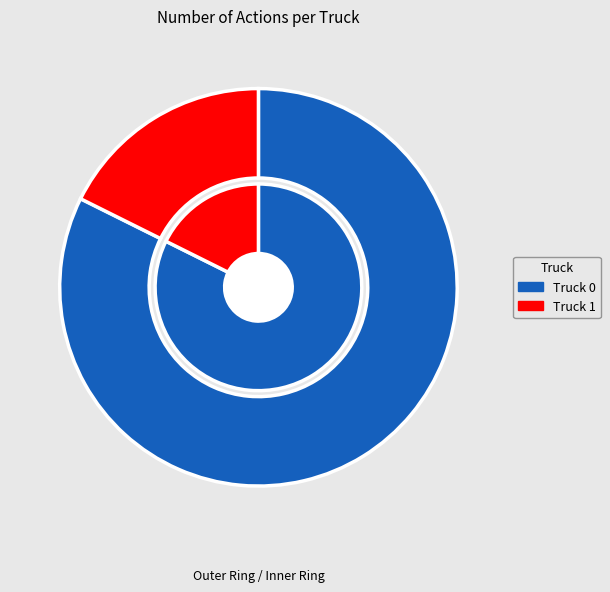

What is the smallest slice in the pie chart?

Truck 1